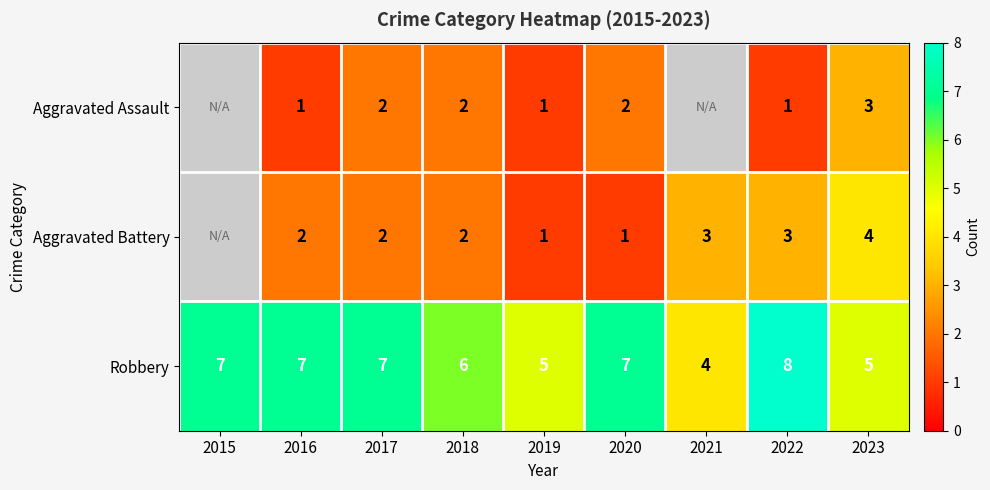

The Aggravated Battery series shows 0.6 at 2020. True or false?

False